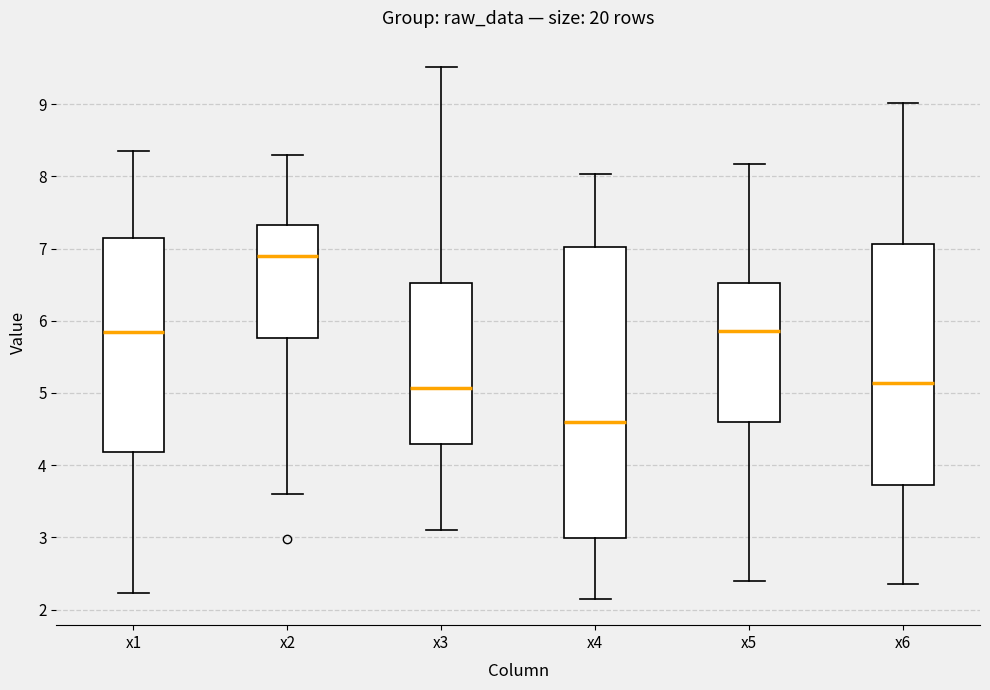

Where is the upper edge of the box for x1 on the y-axis? The values are not printed on the chart, so give them approximately, as read against the axis.

7.1